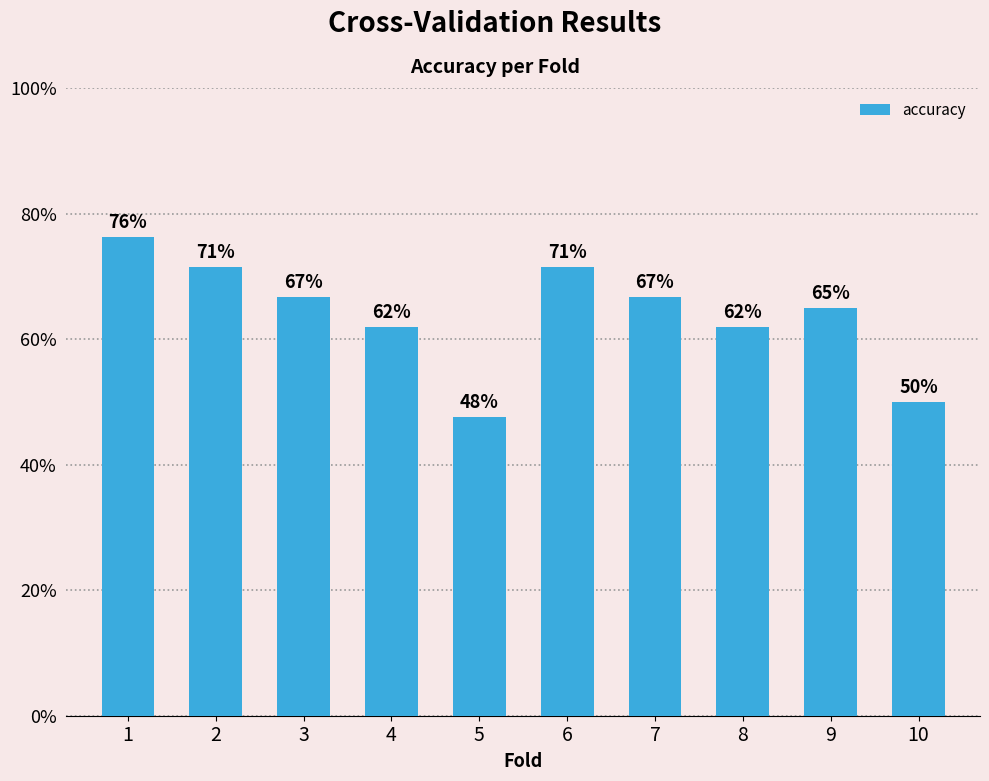

Rank the categories by value from lowest to highest.

5, 10, 4, 8, 9, 3, 7, 2, 6, 1